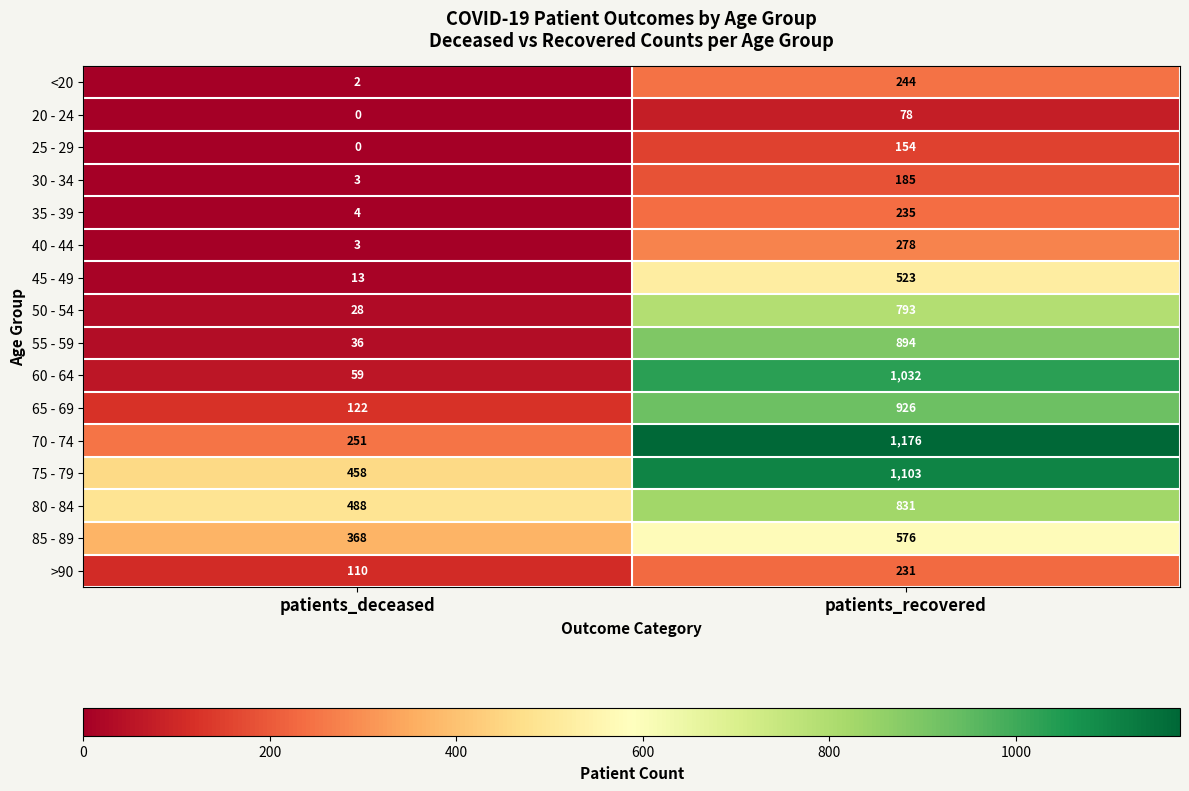

Where is 45 - 49 nearest to the value 268?

patients_deceased